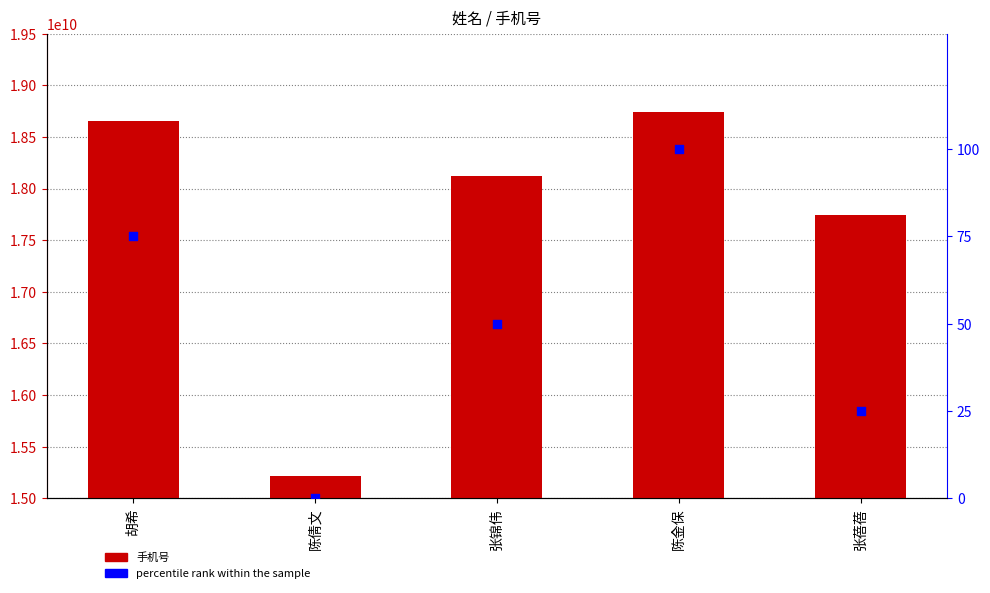

Which series has the widest spread of Y values?

手机号